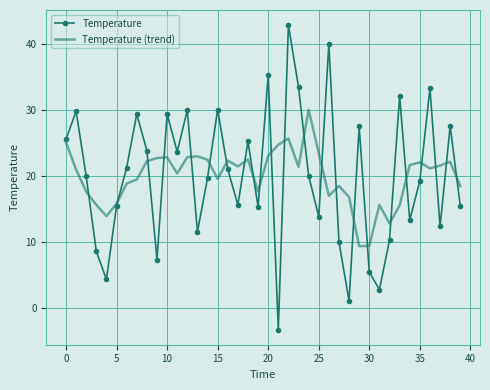

Rank the series by their maximum value, from highest to lowest.

Temperature, Temperature (trend)